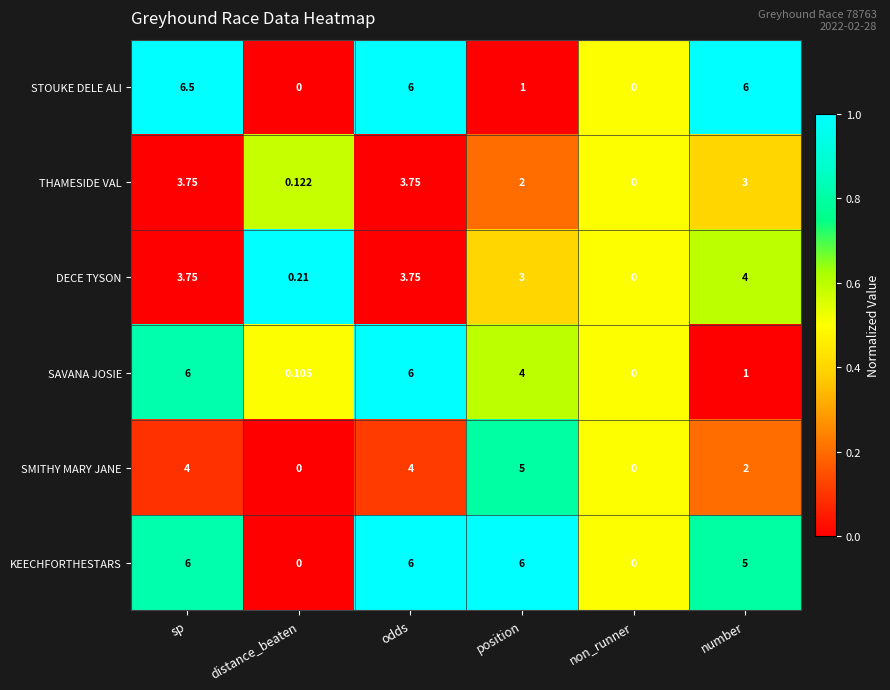

Which series changed the most between odds and position?

STOUKE DELE ALI